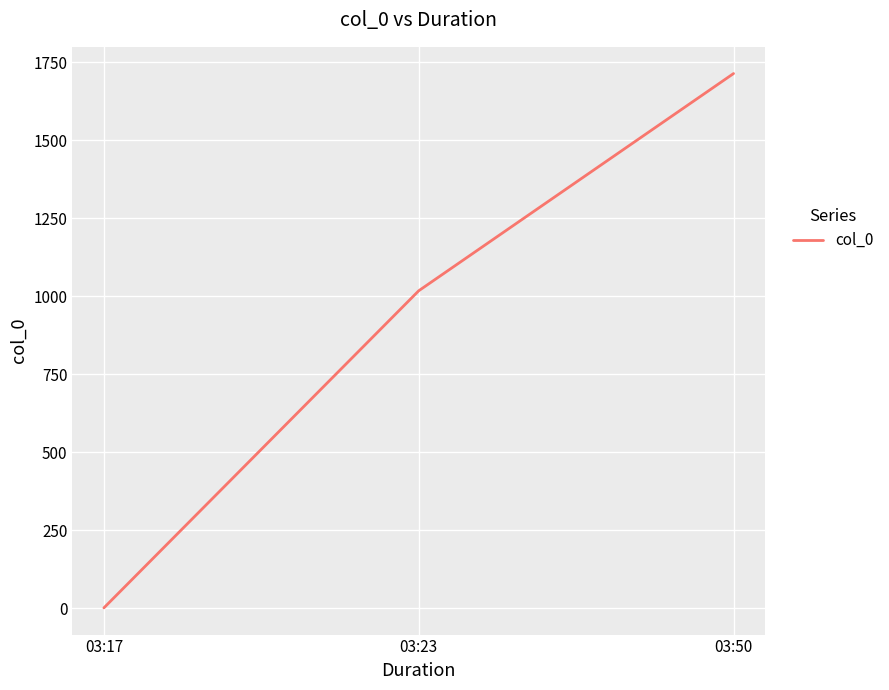

List the labels in order of value, largest first.

03:50, 03:23, 03:17